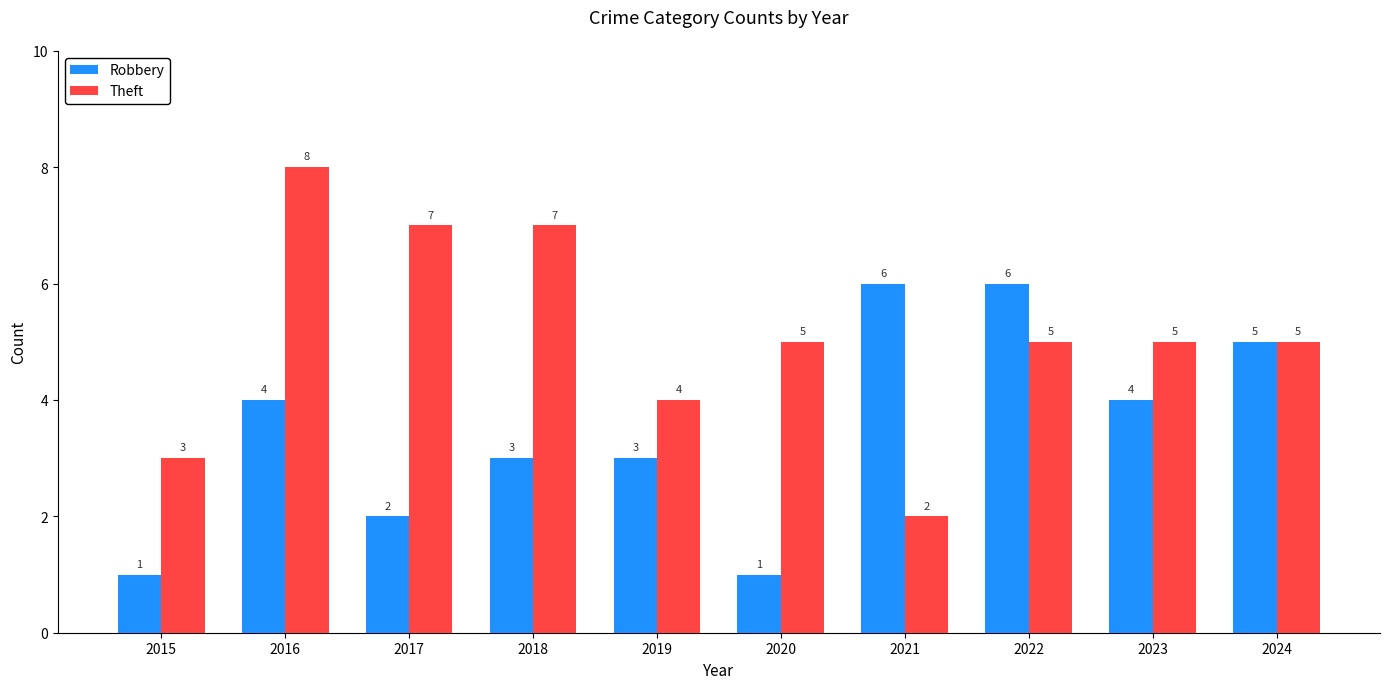

The Robbery series shows 2 at 2016. True or false?

False